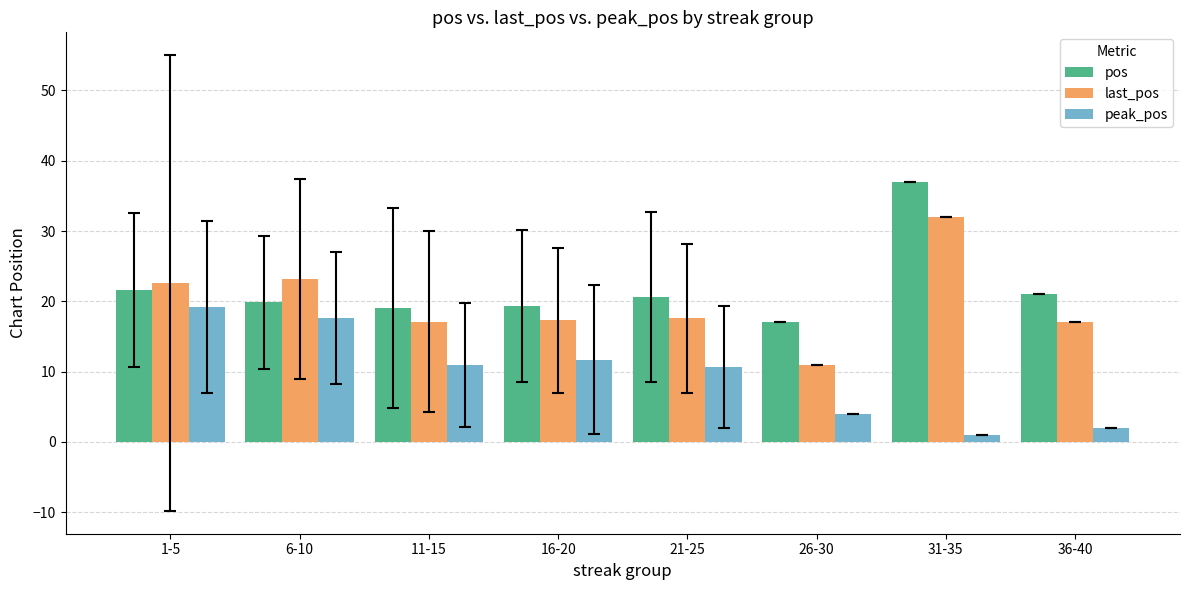

Are the bars horizontal?

No